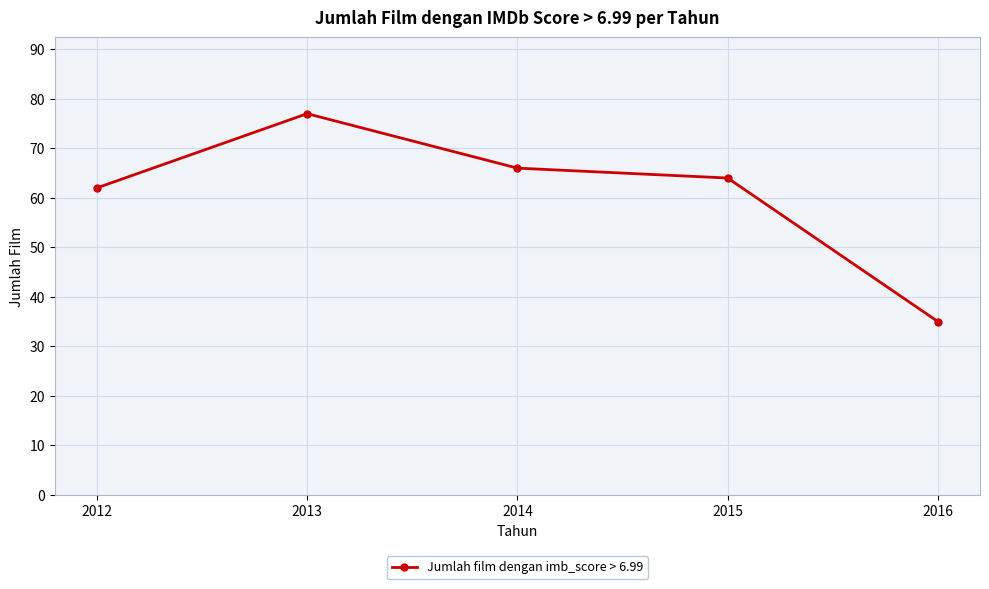

The chart shows a value of 77 at 2013. True or false?

True